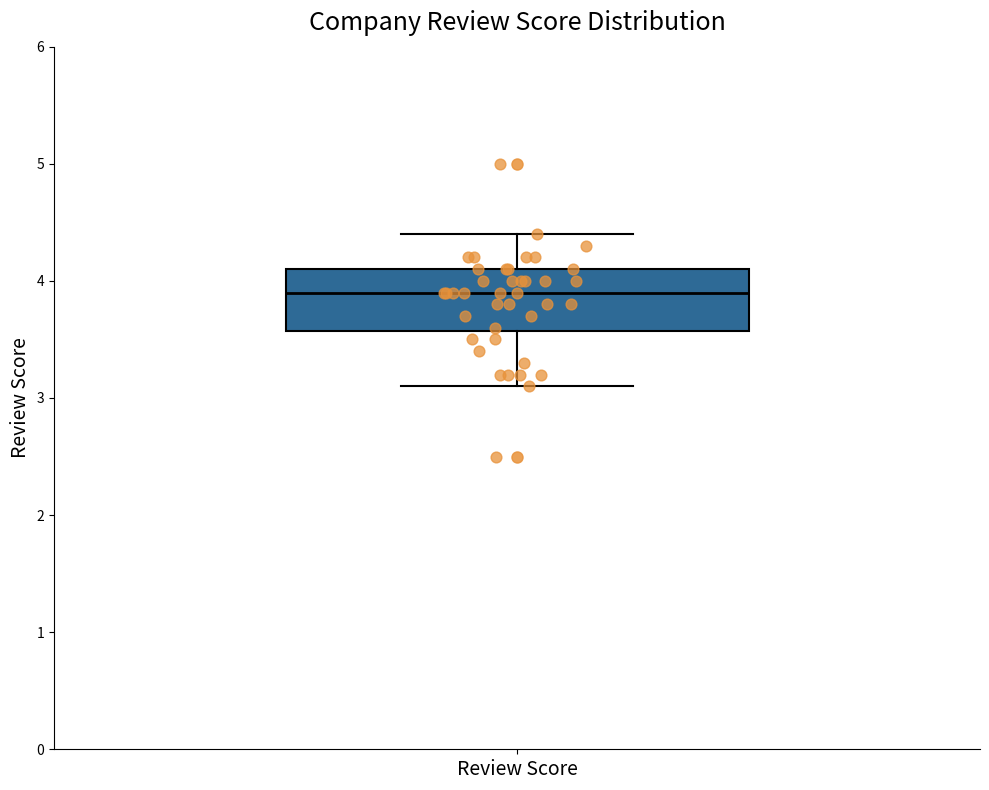

Where does the lower whisker of the box for Review Score end on the y-axis? The values are not printed on the chart, so give them approximately, as read against the axis.

3.1